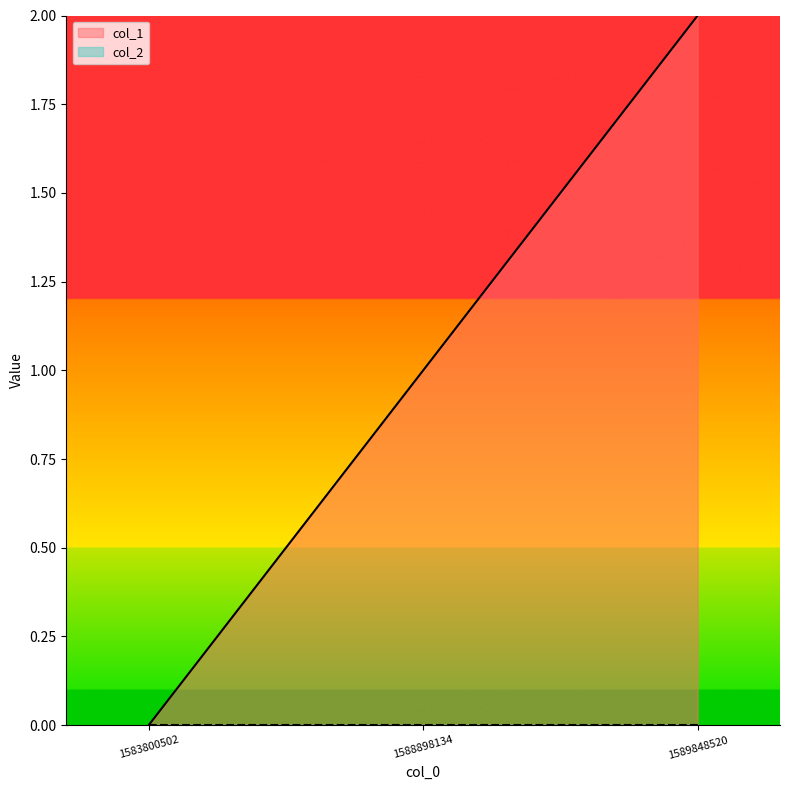

Where is the data nearest to the value 1?

1588898134